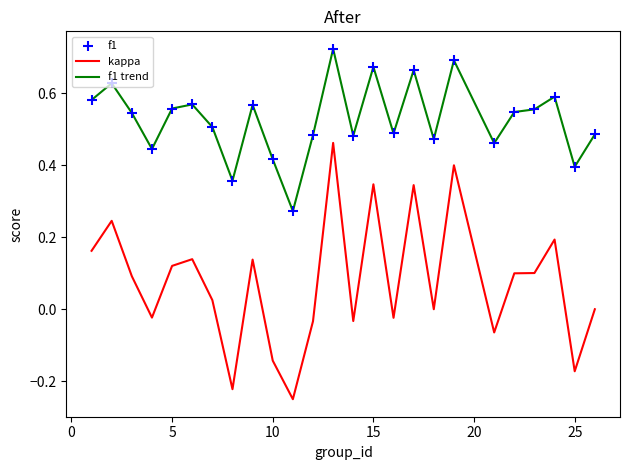

Rank the series by their maximum value, from lowest to highest.

kappa, f1 trend